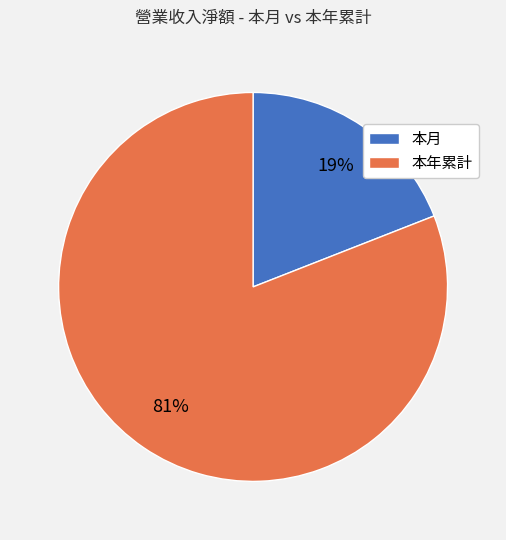

True or false: 本年累計 accounts for 81% of the total.

True